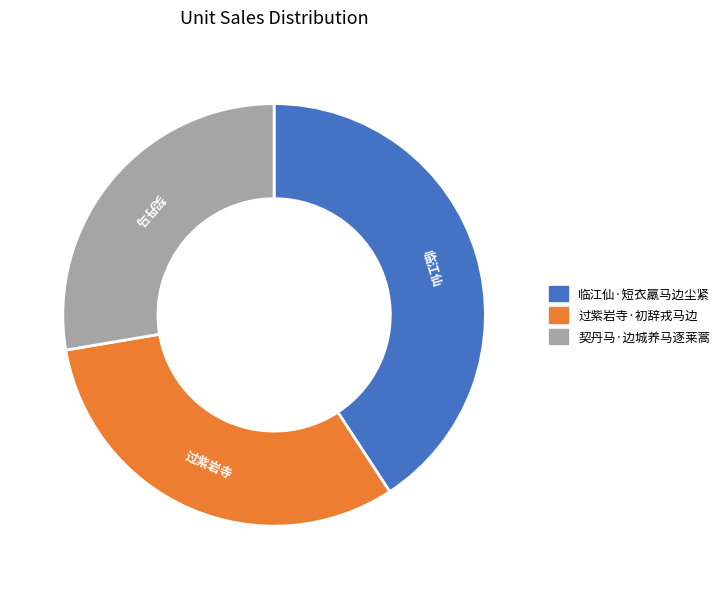

What is the largest slice in the pie chart?

临江仙·短衣羸马边尘紧